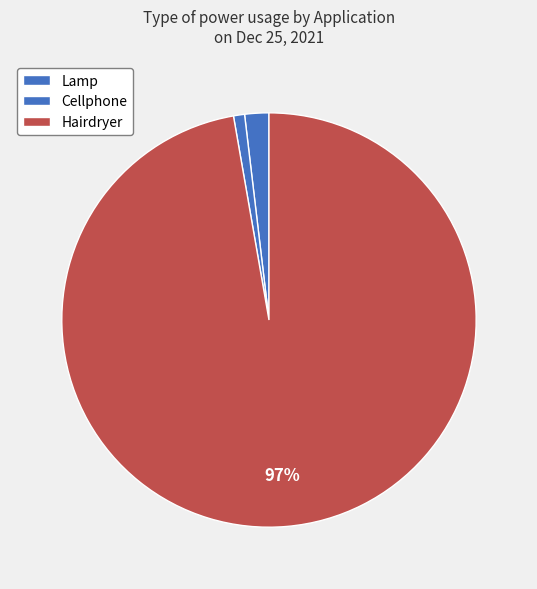

How many slices are in this pie chart?

3